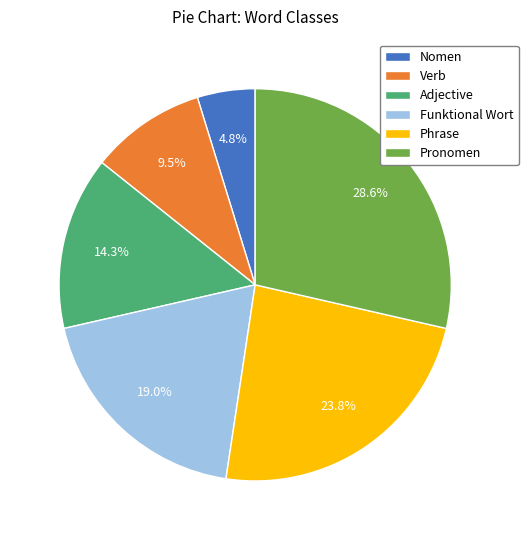

Is it true that Adjective is 14% of the pie?

True